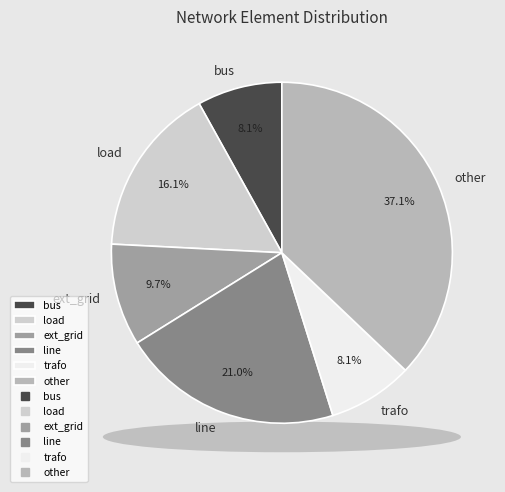

The load slice represents 25% of the pie. True or false?

False